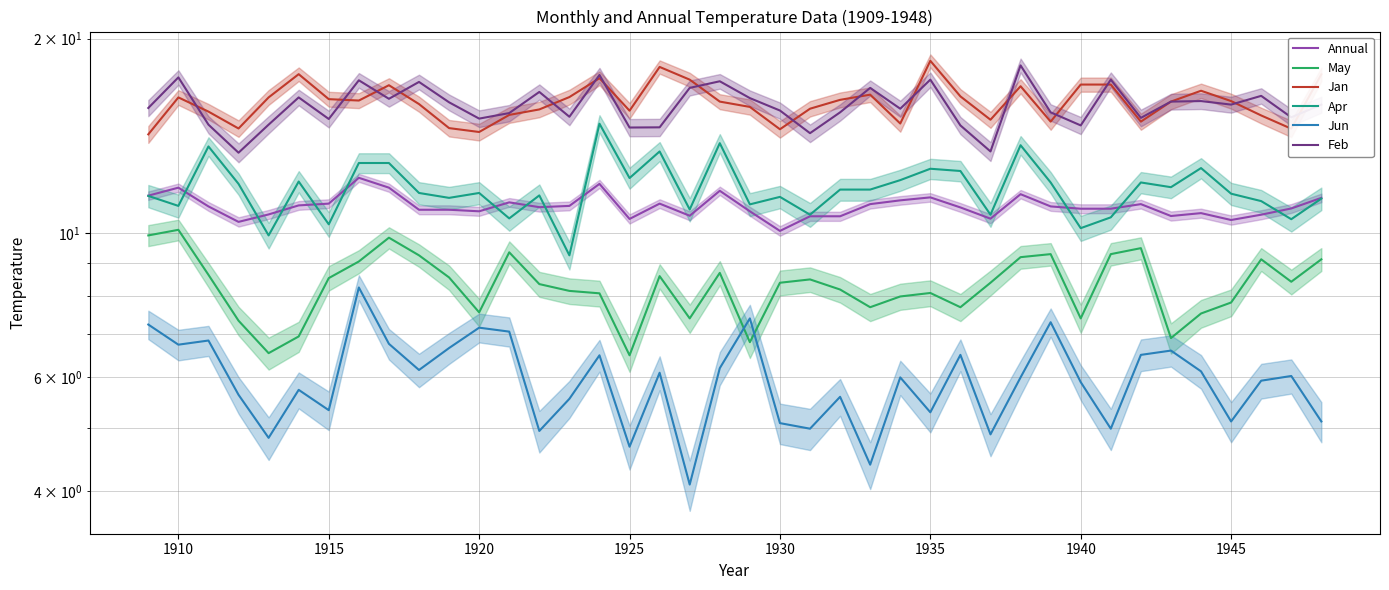

At which label is Annual closest to 11?

1915